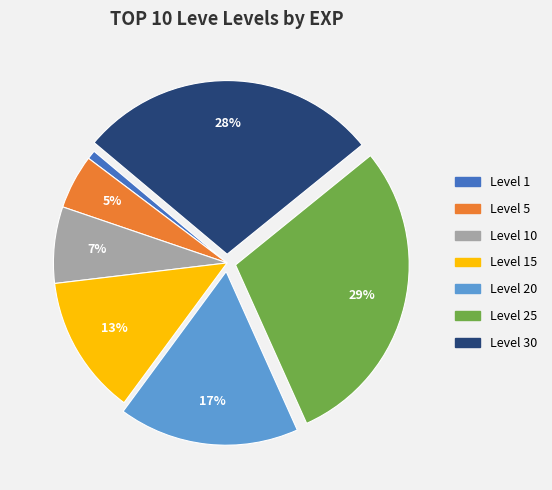

Is there a majority slice in this chart?

No